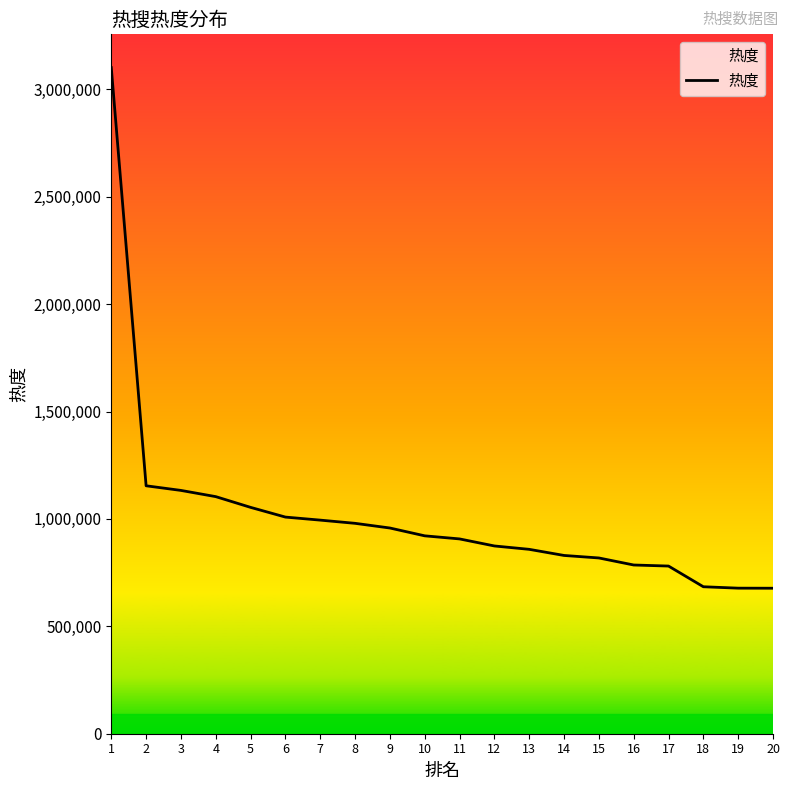

Read the value at 8, to the nearest 50.

979500